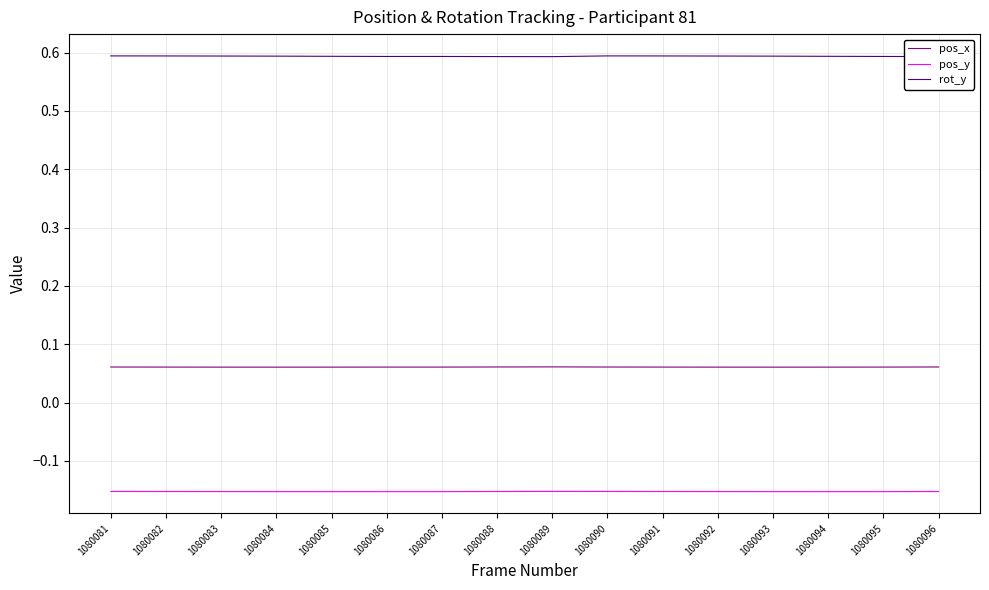

What is the highest value of the rot_y series?

0.6